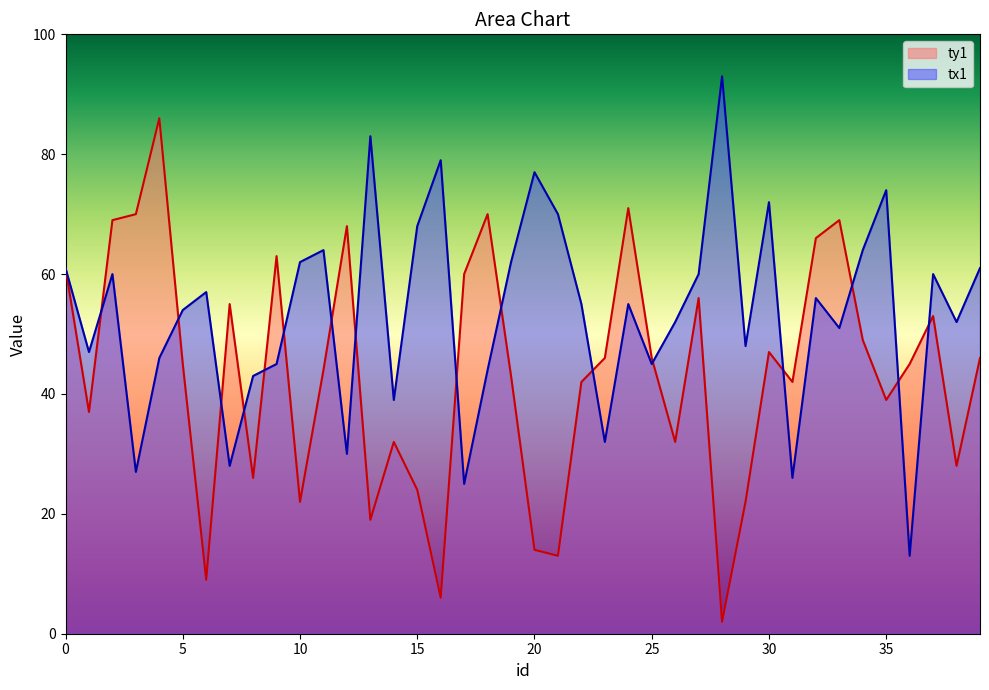

The tx1 series shows 22 at 39. True or false?

False